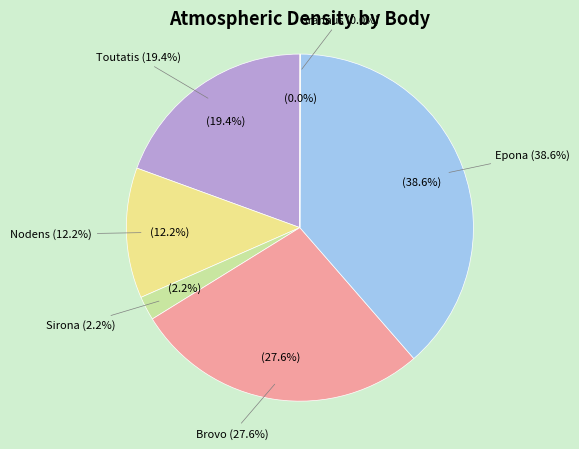

Rank the categories by value from highest to lowest.

Epona, Brovo, Toutatis, Nodens, Sirona, Grannus